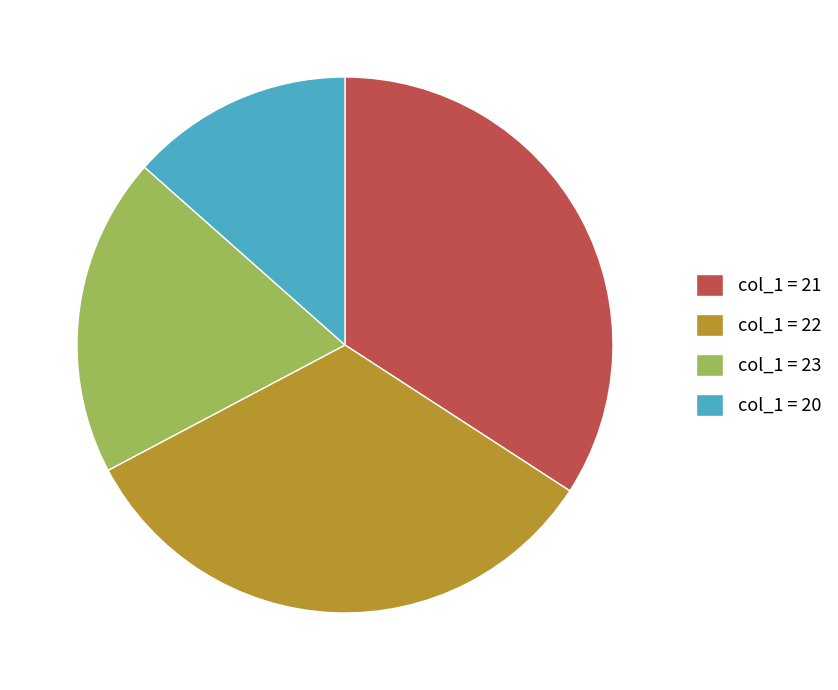

The col_1 = 23 slice represents 19% of the pie. True or false?

True